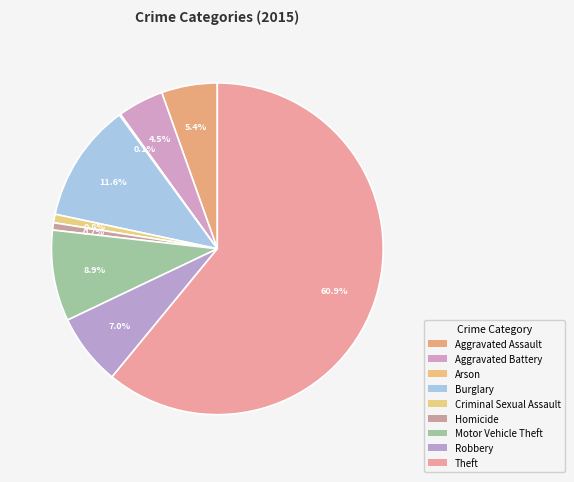

Combined, what portion of the pie is Theft and Arson?

61.1%